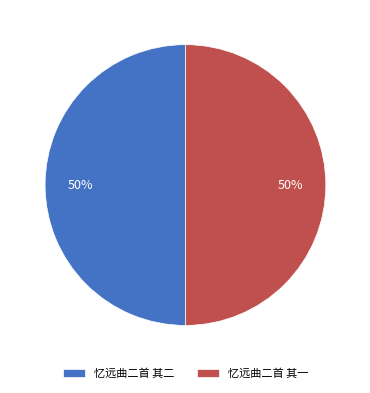

What is the ratio of the value at 忆远曲二首 其一 to the value at 忆远曲二首 其二?

1.0